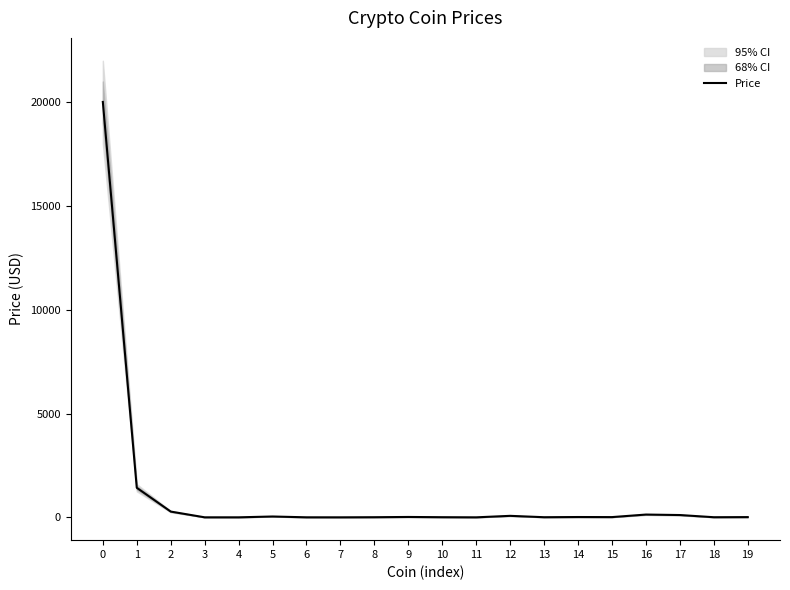

Which label corresponds to the smallest value in the chart?

11